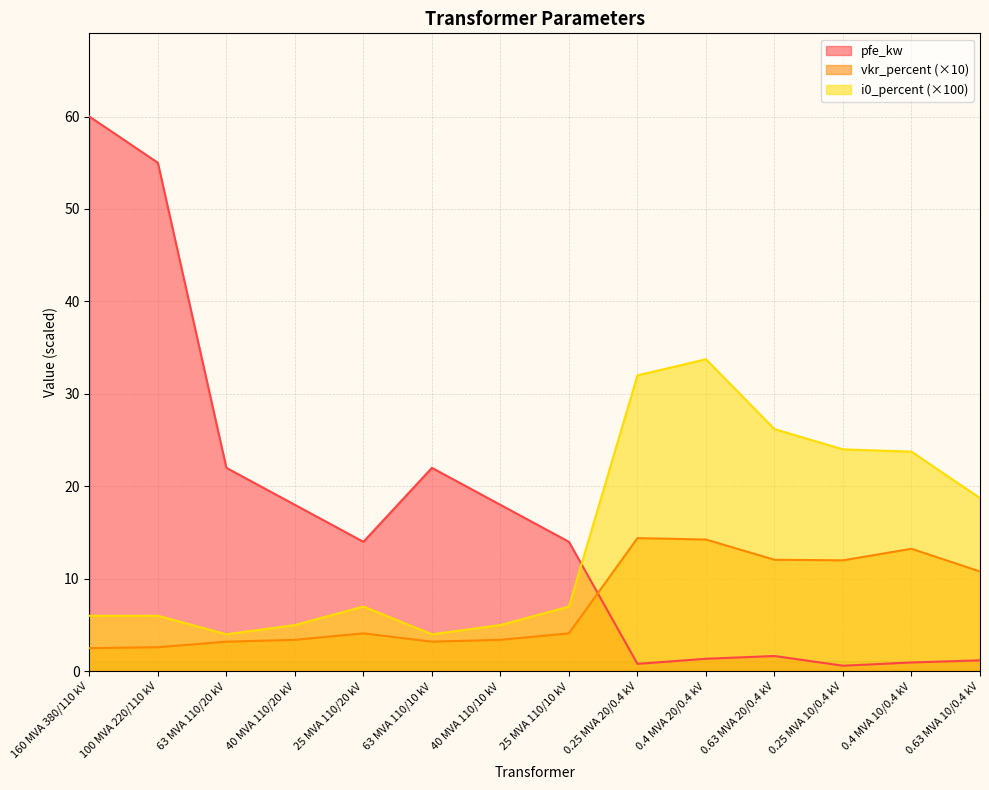

Does the chart display data point markers on the line(s)?

No